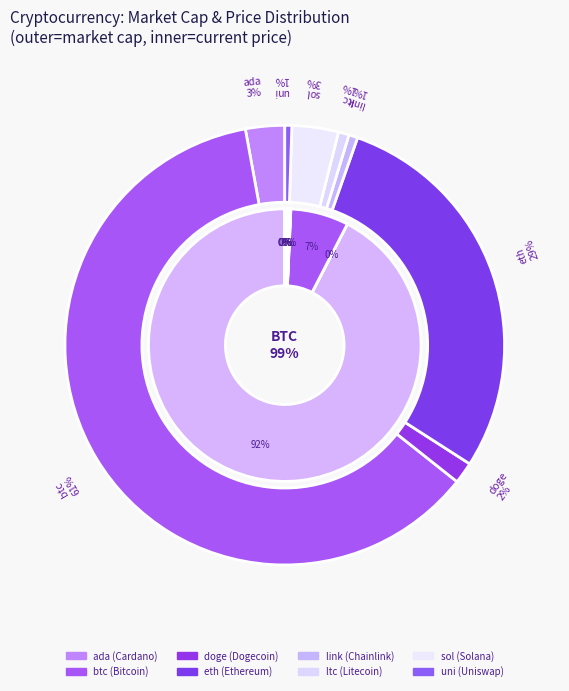

To the nearest percent, what is the difference between the btc and doge slice percentages?

92%